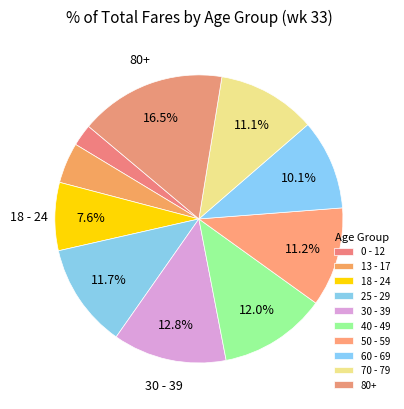

Count the number of slices in the pie.

10